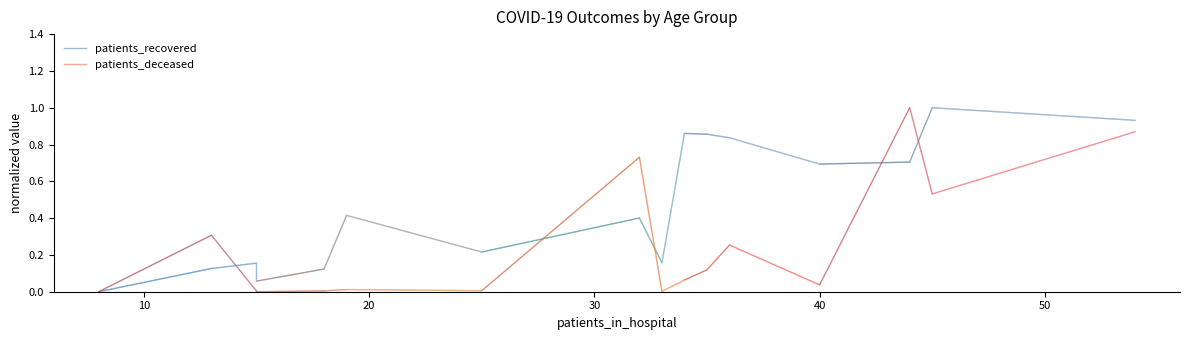

Does the chart display data point markers on the line(s)?

No